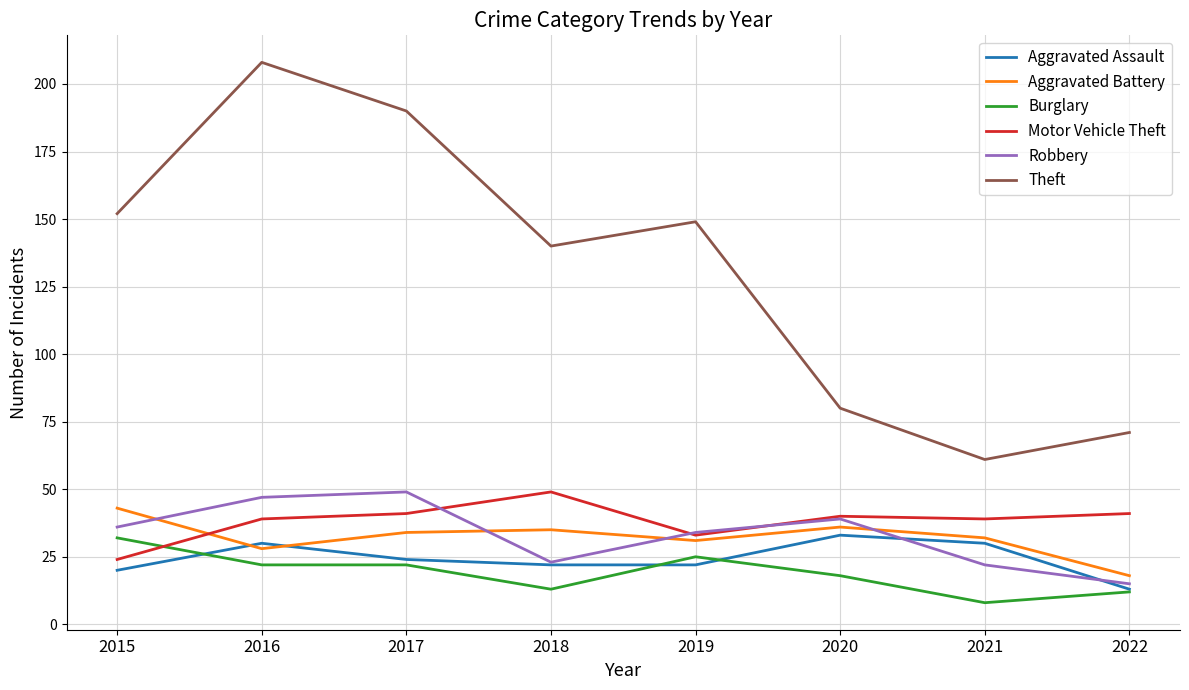

The Theft series shows 297 at 2017. True or false?

False